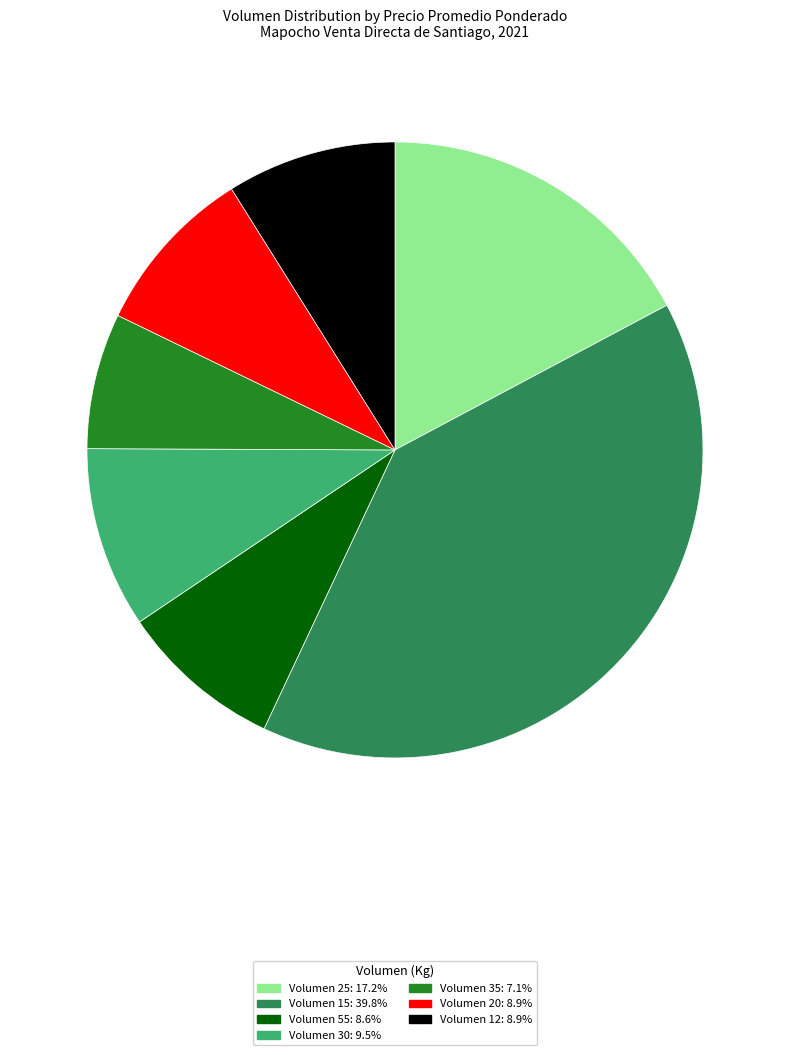

Is there a majority slice in this chart?

No